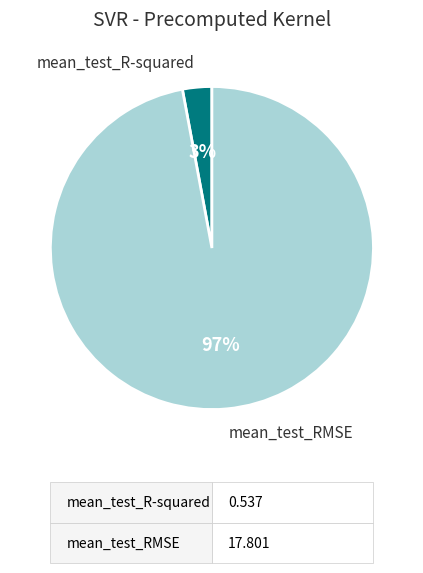

How many slices are in this pie chart?

2